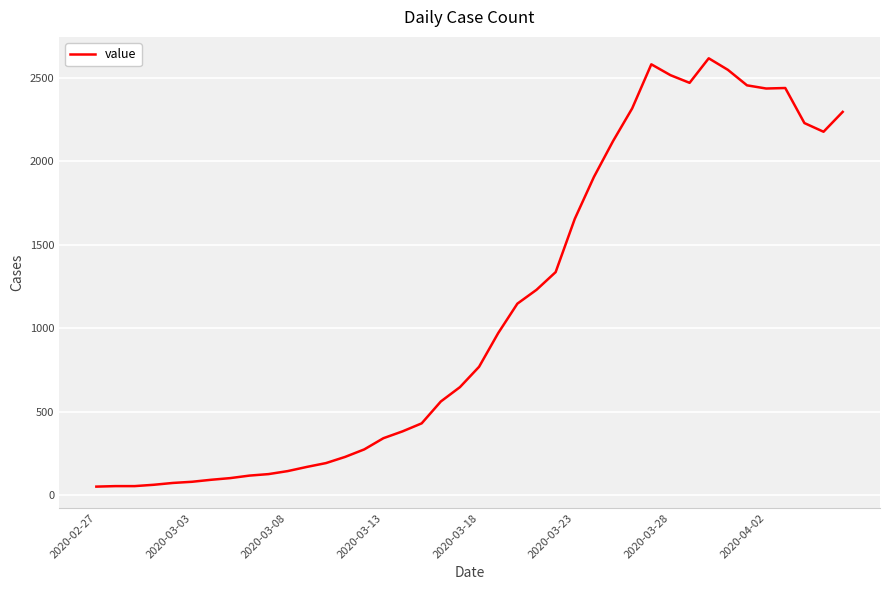

What is the difference between the maximum and minimum values?

2566